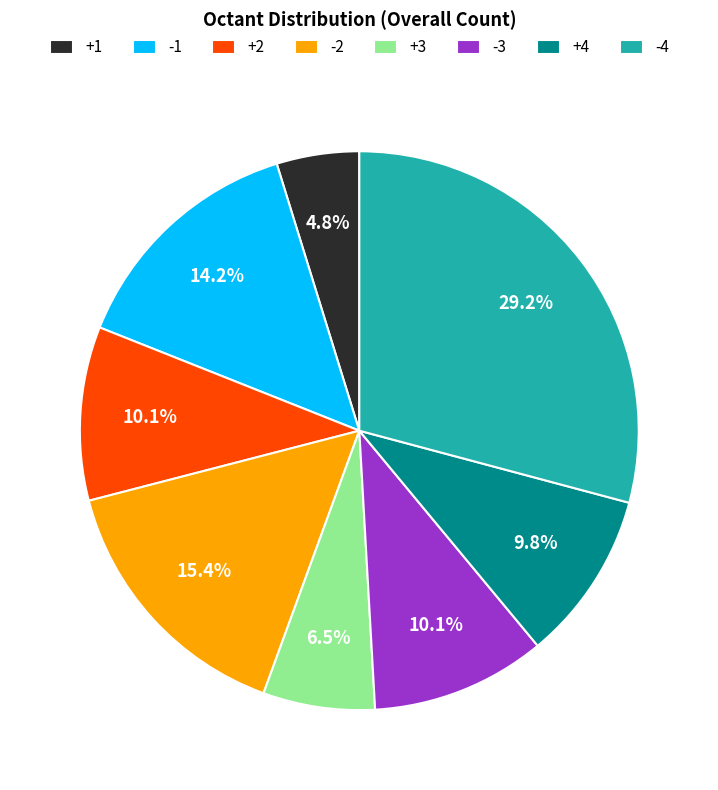

Approximately how many times larger is the value at +3 compared to +4?

0.7